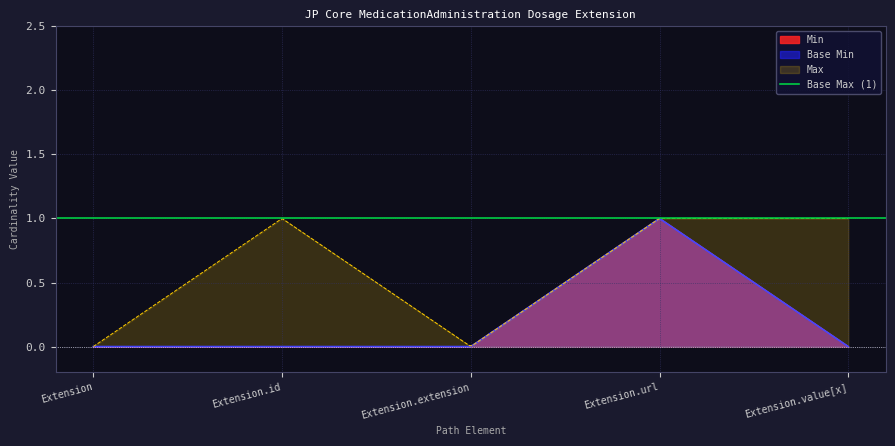

At which label is Min closest to 0?

Extension